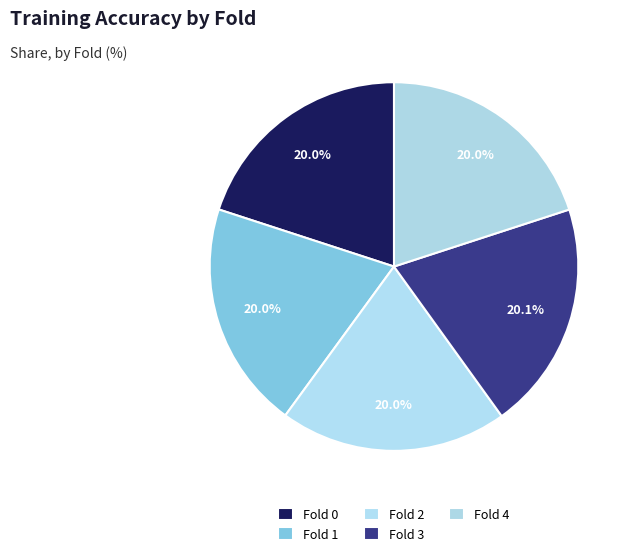

What is the total percentage of Fold 2 and Fold 0?

40.0%